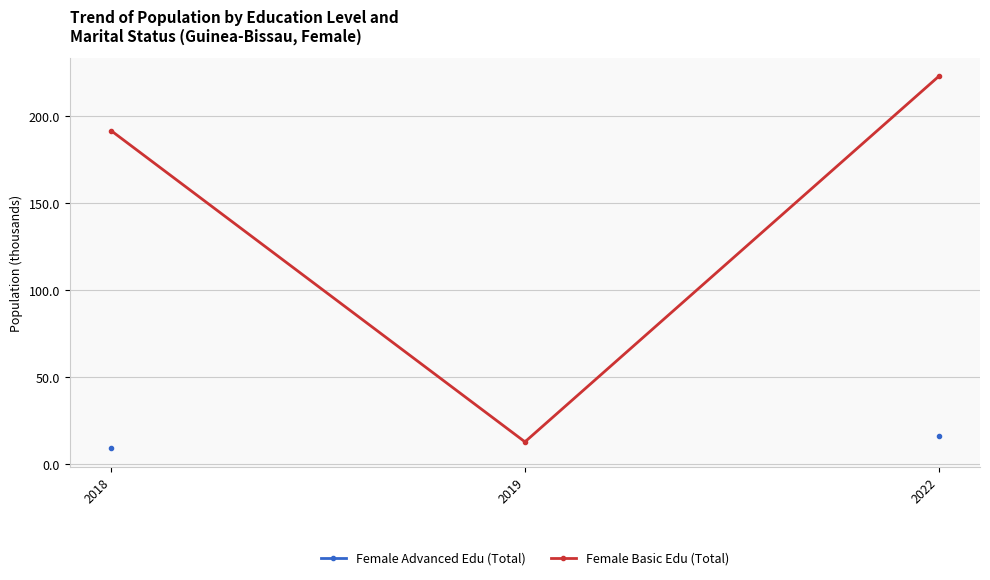

What is the sum of the Female Advanced Edu (Total) values at 2022 and 2018?

25.5